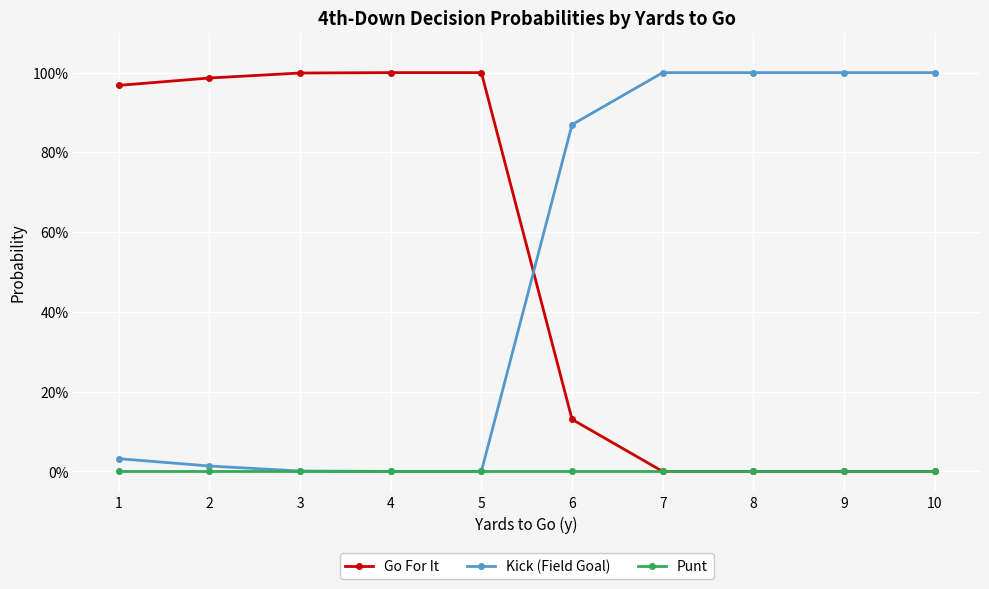

What are all the series names shown in the legend?

Go For It, Kick (Field Goal), Punt